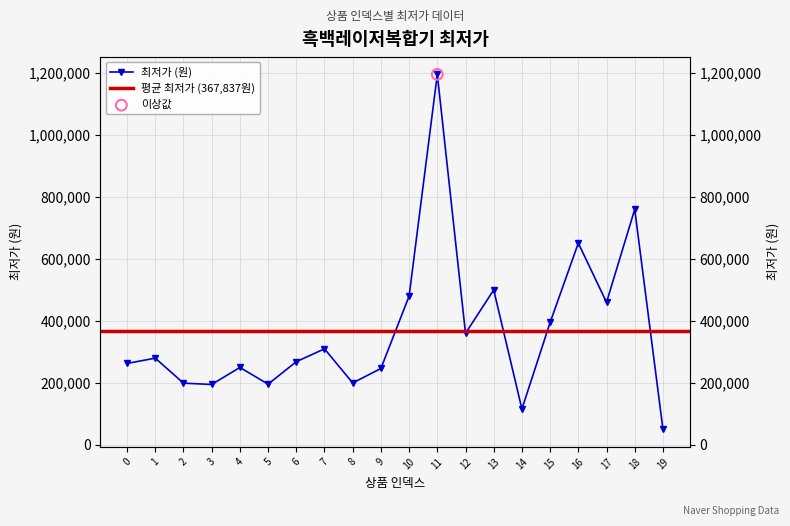

What is the ratio of the value at 10 to the value at 15?

1.2